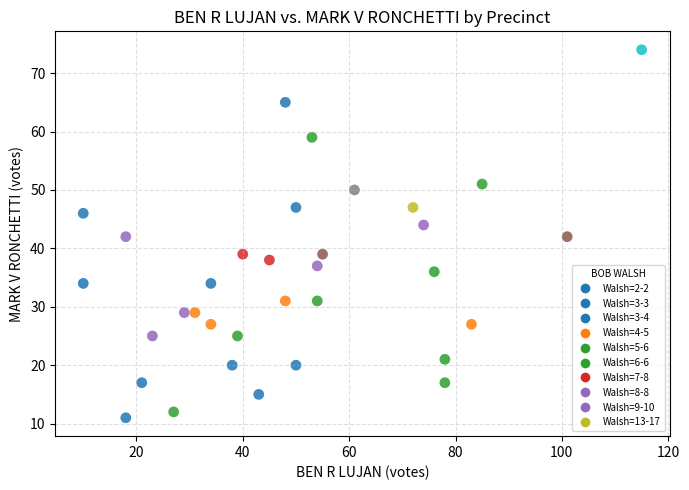

What is the range of Y values (max minus min)?

63